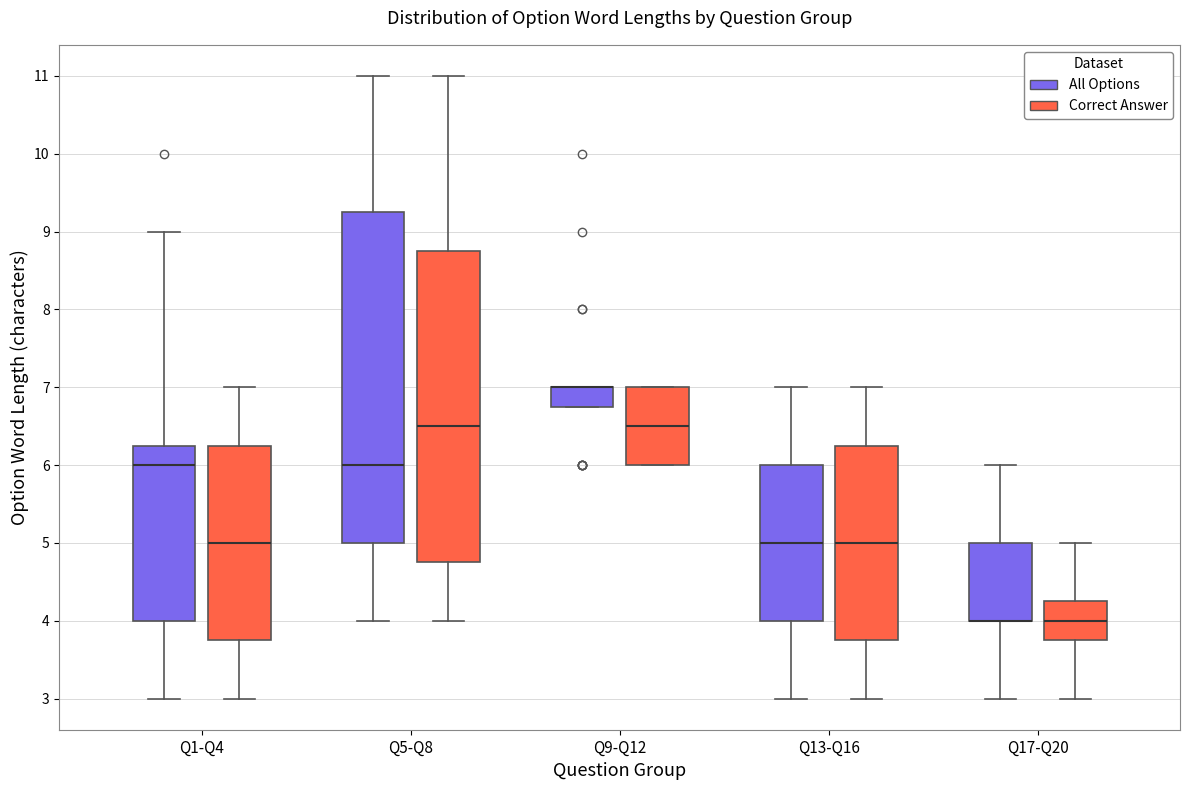

Which box is the tallest, from its lower edge to its upper edge?

Q5-Q8 (All Options)